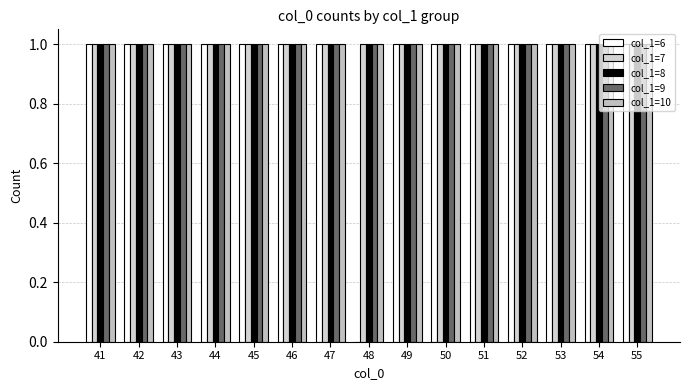

What is the value of the col_1=10 bar at the 13th from the left?

1